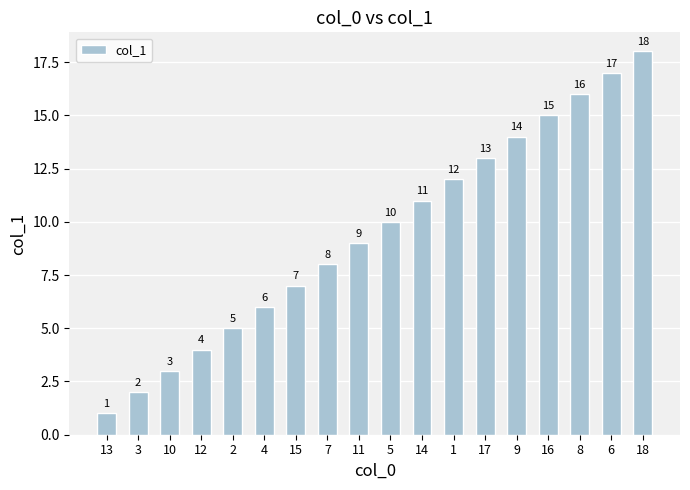

True or false: the data shows 2 at 13.

False